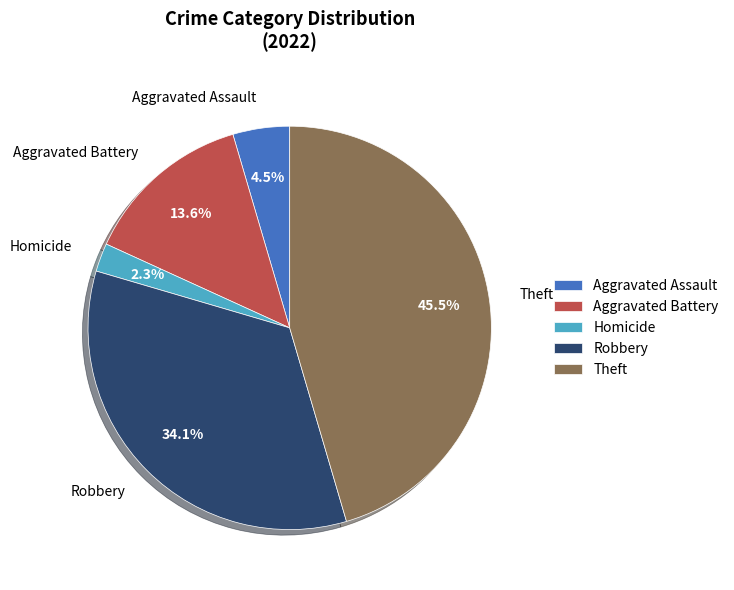

What percentage is NOT represented by Aggravated Assault?

95.5%